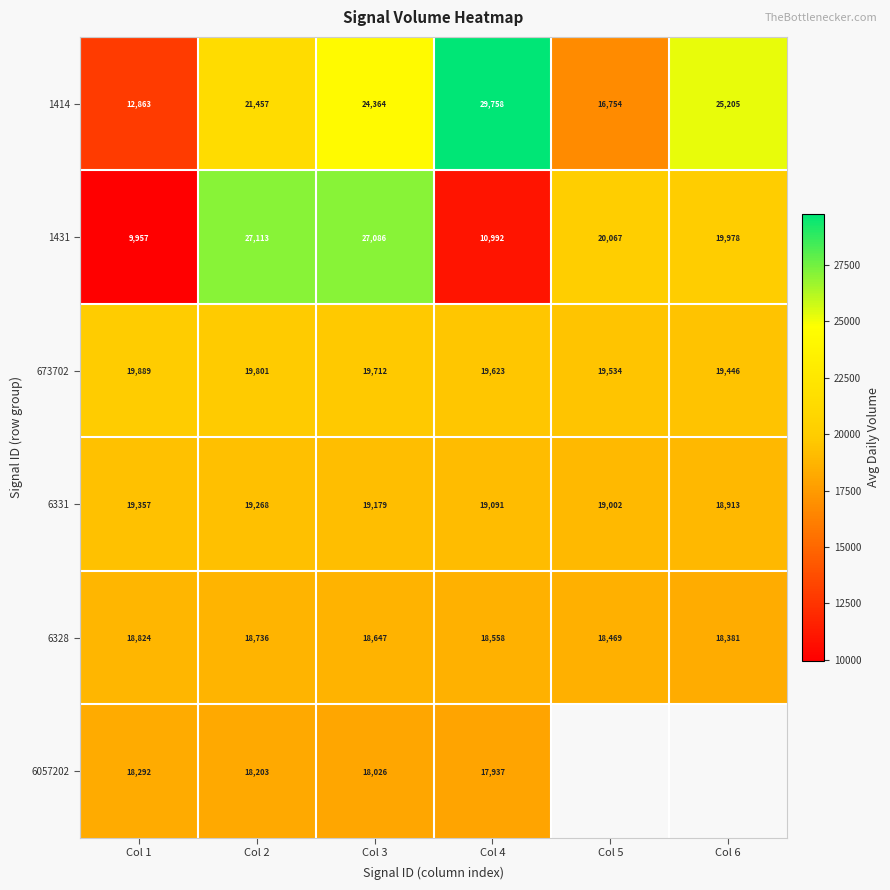

Rank the categories by 1414 value from lowest to highest.

Col 1, Col 5, Col 2, Col 3, Col 6, Col 4